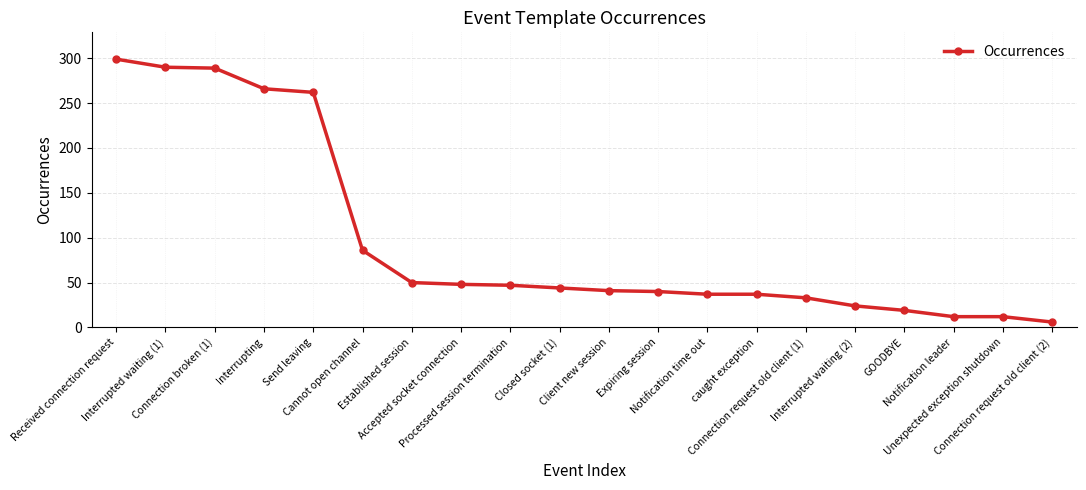

What is the difference between the maximum and minimum values?

293